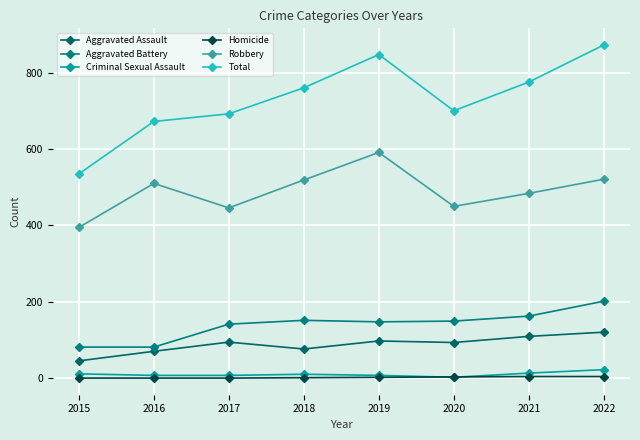

What is the minimum value for Homicide?

1